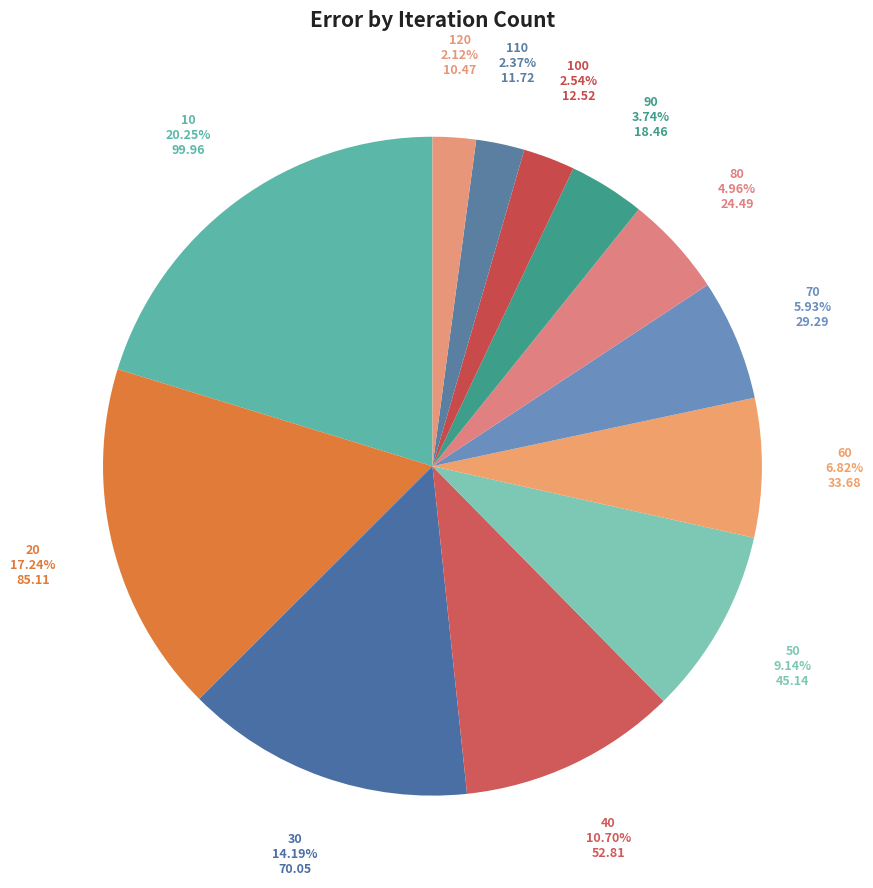

To the nearest percent, what is the average slice percentage?

8%